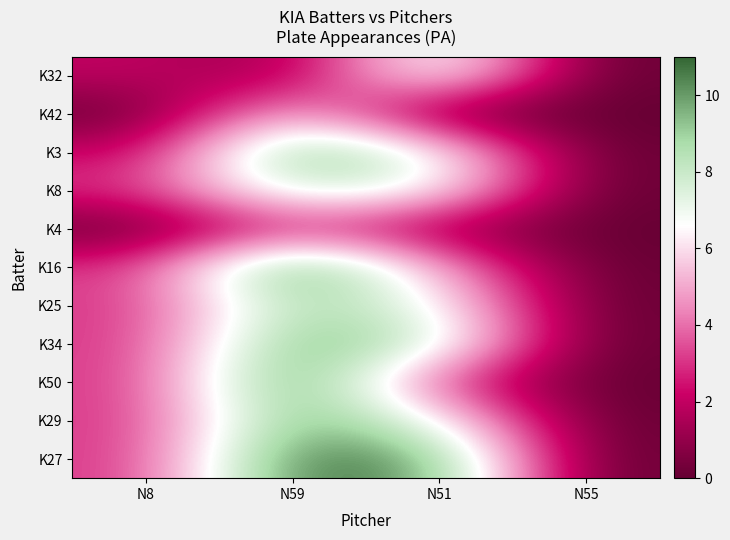

Reading right to left, what are all the values shown in this chart?

K32: N55=0	N51=8	N59=1	N8=2
K42: N55=0	N51=0	N59=6	N8=0
K3: N55=0	N51=7	N59=10	N8=2
K8: N55=0	N51=7	N59=8	N8=3
K4: N55=0	N51=1	N59=3	N8=0
K16: N55=0	N51=5	N59=11	N8=3
K25: N55=0	N51=7	N59=9	N8=3
K34: N55=0	N51=8	N59=10	N8=3
K50: N55=0	N51=3	N59=11	N8=3
K29: N55=0	N51=7	N59=10	N8=3
K27: N55=0	N51=10	N59=11	N8=3